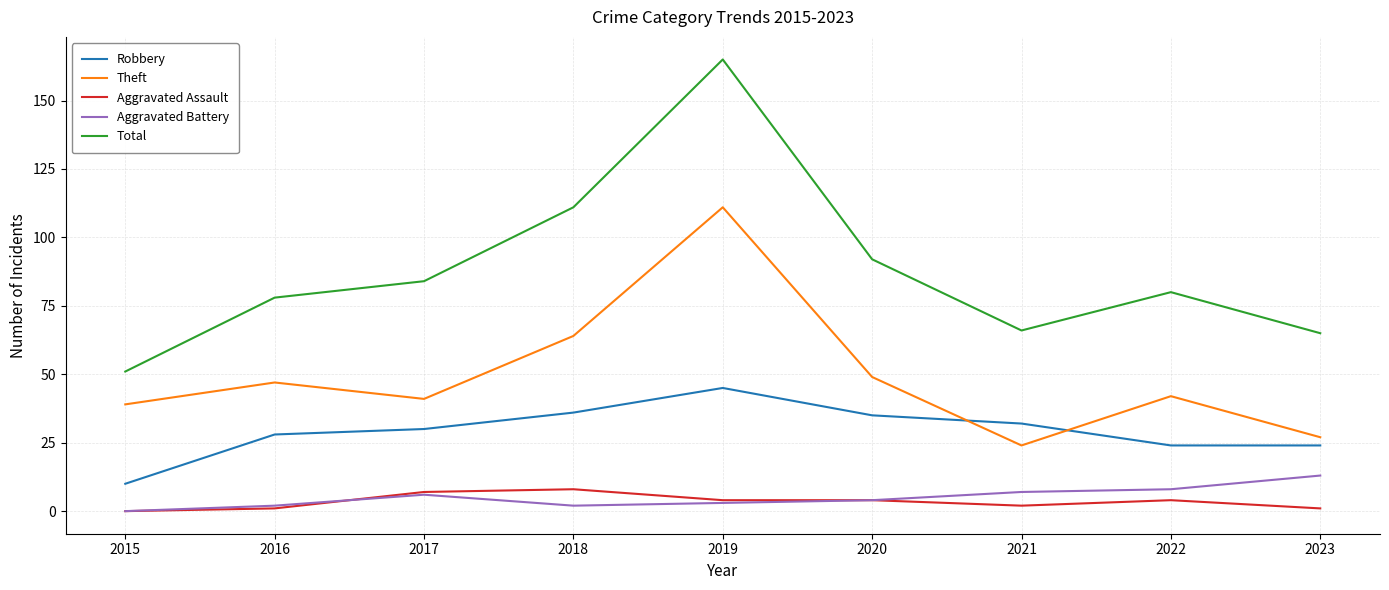

Is the value of Aggravated Assault at 2016 greater than the value of Theft at 2023?

No